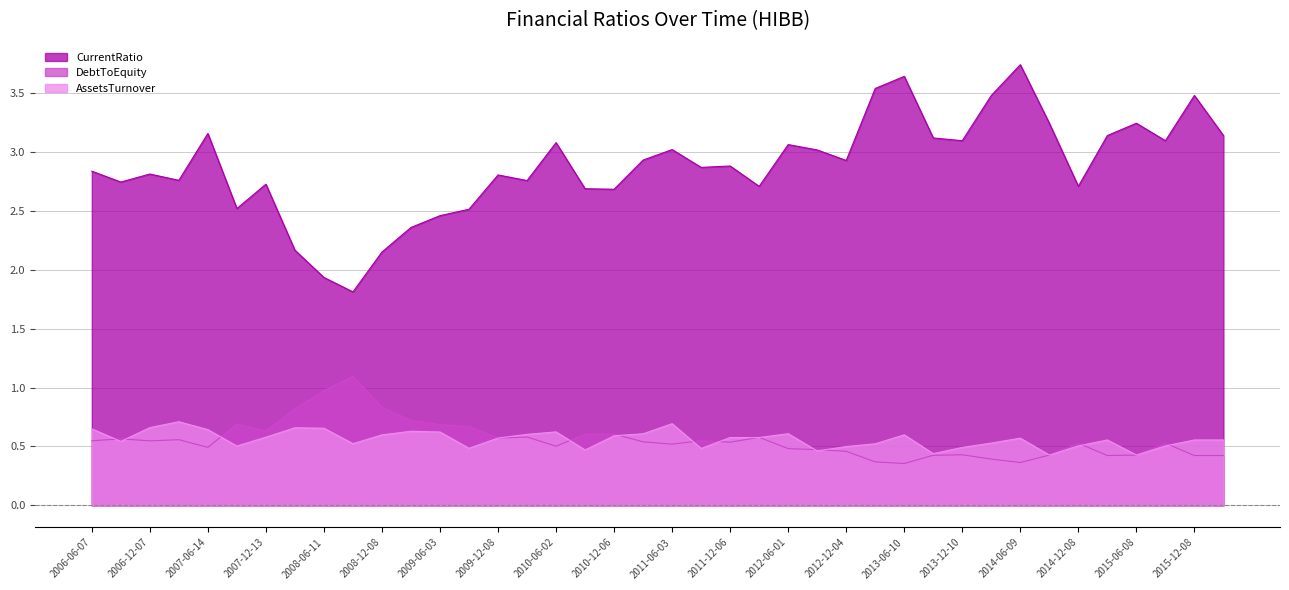

What is the value of the AssetsTurnover point at the 40th from the left?

0.6